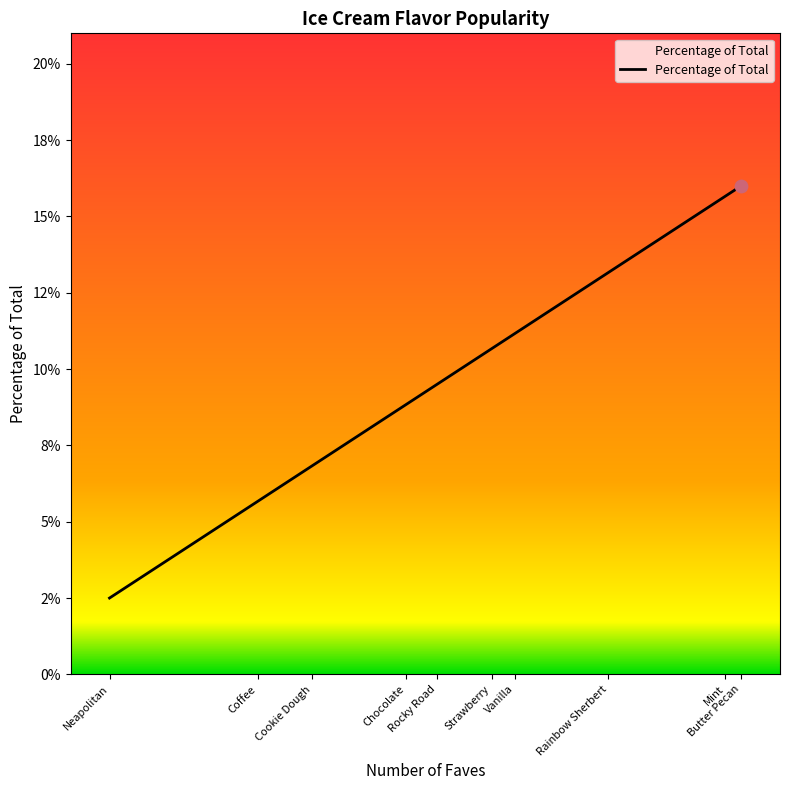

What is the change in value from Mint to Rocky Road?

-0.1